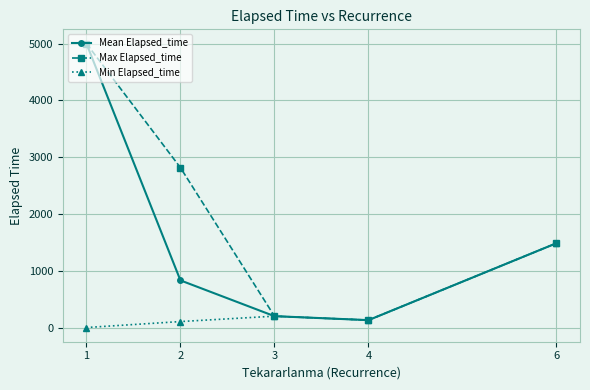

Between 1 and 2, which series saw the biggest shift?

Mean Elapsed_time